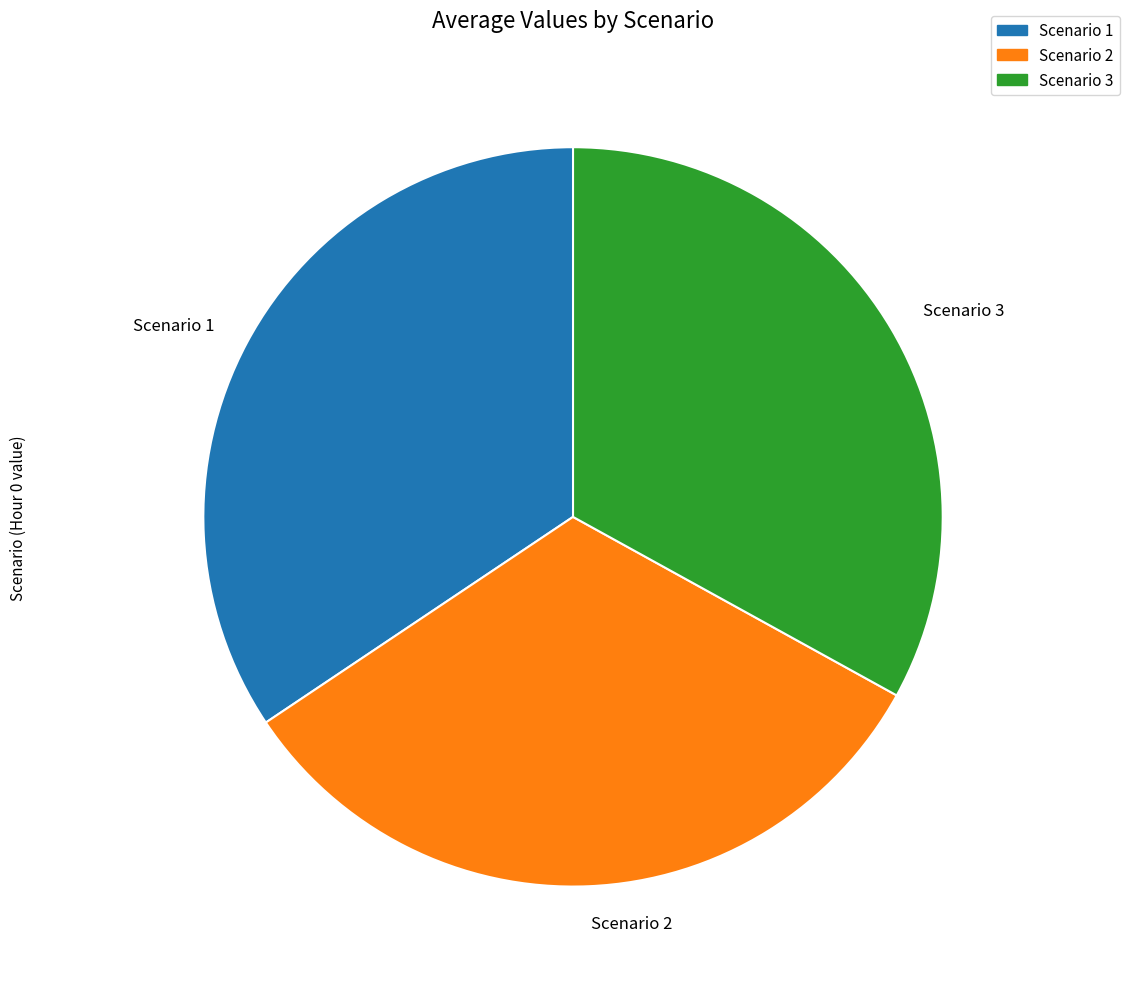

Which category has the biggest portion of the pie?

Scenario 1